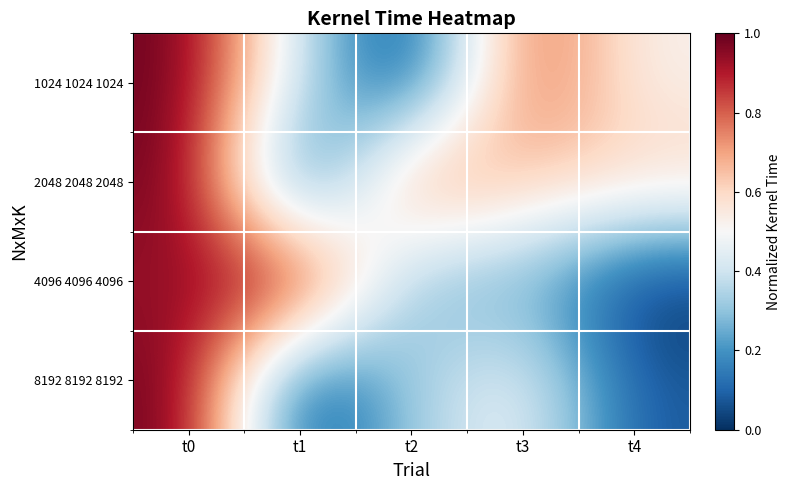

Which series has the largest total across all categories?

2048 2048 2048